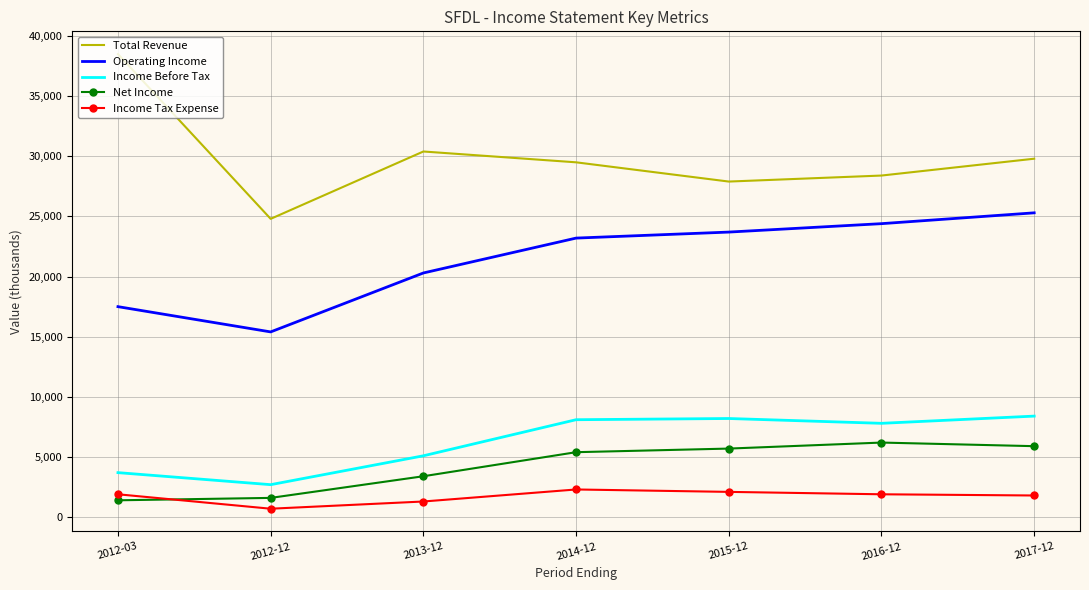

At which label does Total Revenue reach its peak?

2012-03